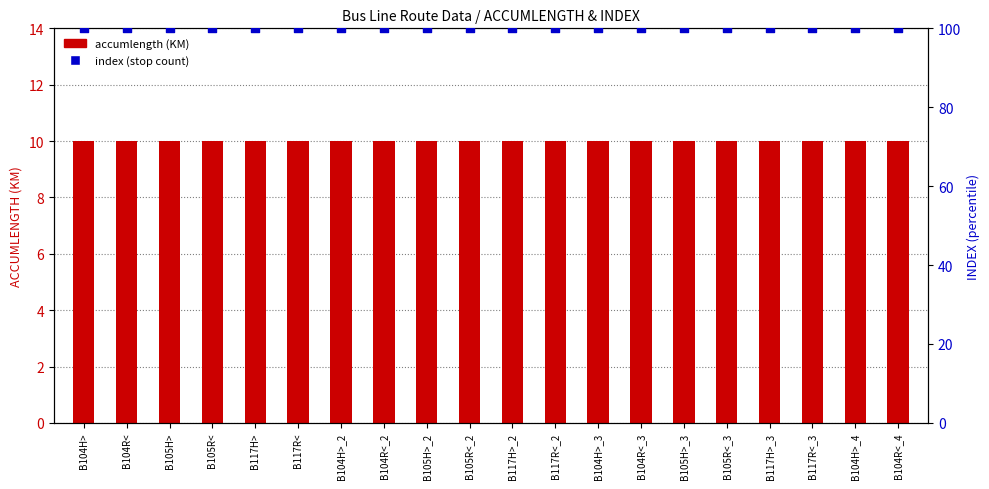

At how many categories does at least one series exceed 60?

20